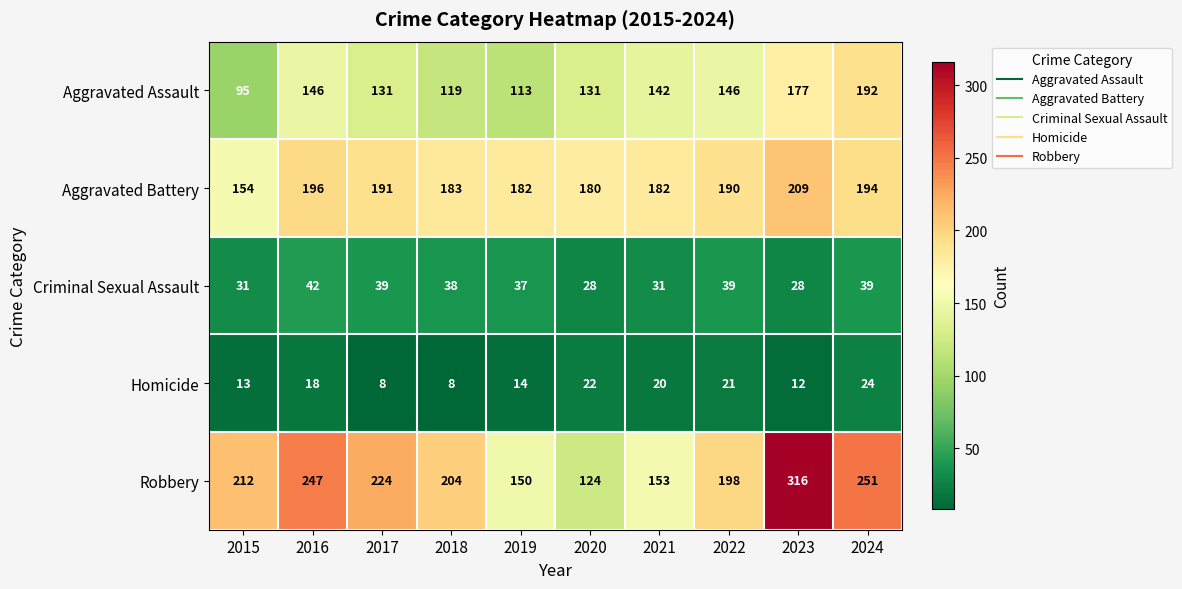

What is the maximum value shown in the chart?

316